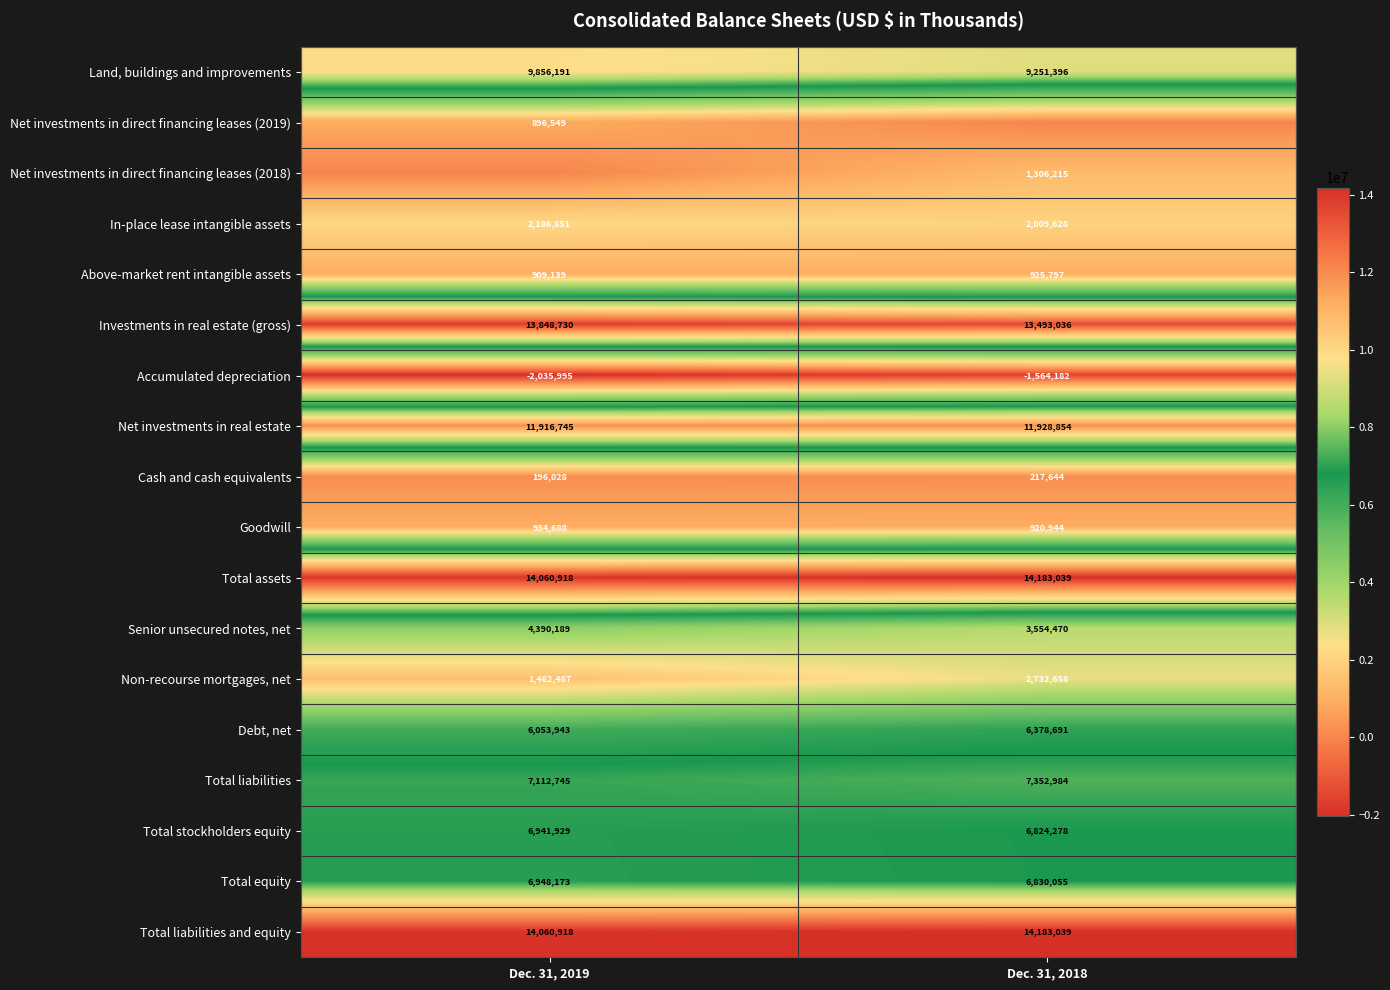

What is the difference between the maximum and minimum values in the Accumulated depreciation series?

471813